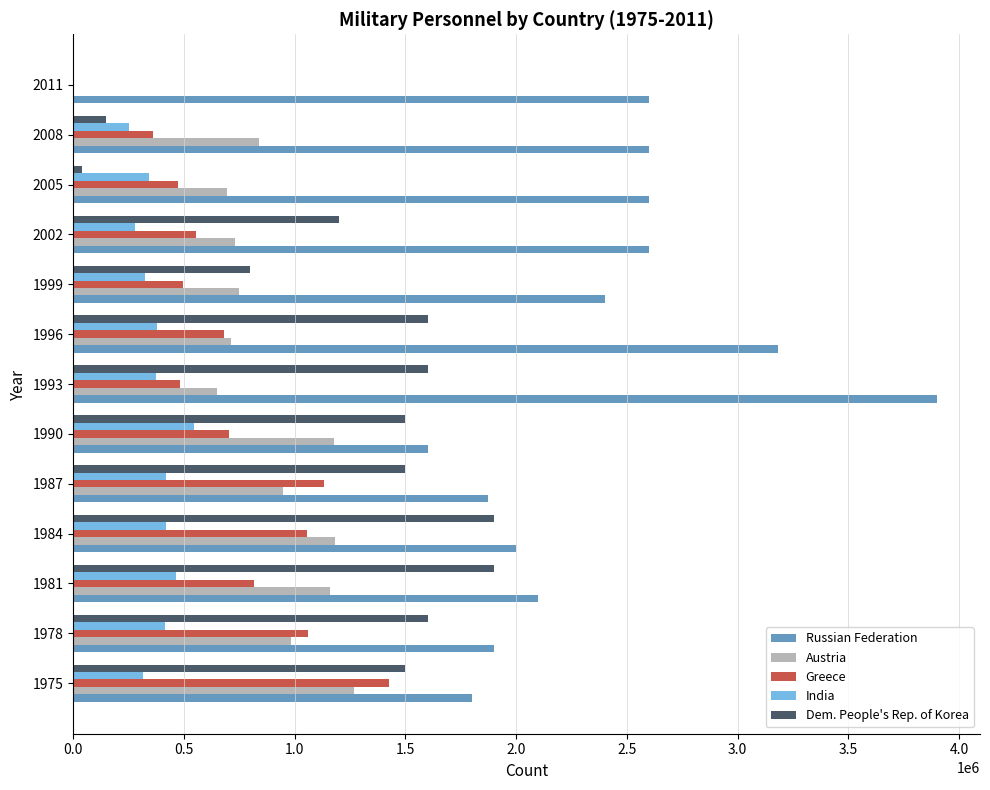

Which series has the largest total across all categories?

Russian Federation